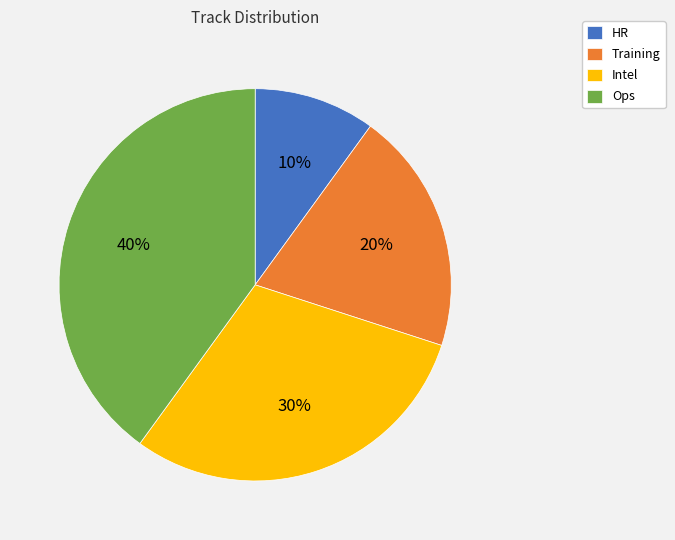

How many segments does this pie chart have?

4